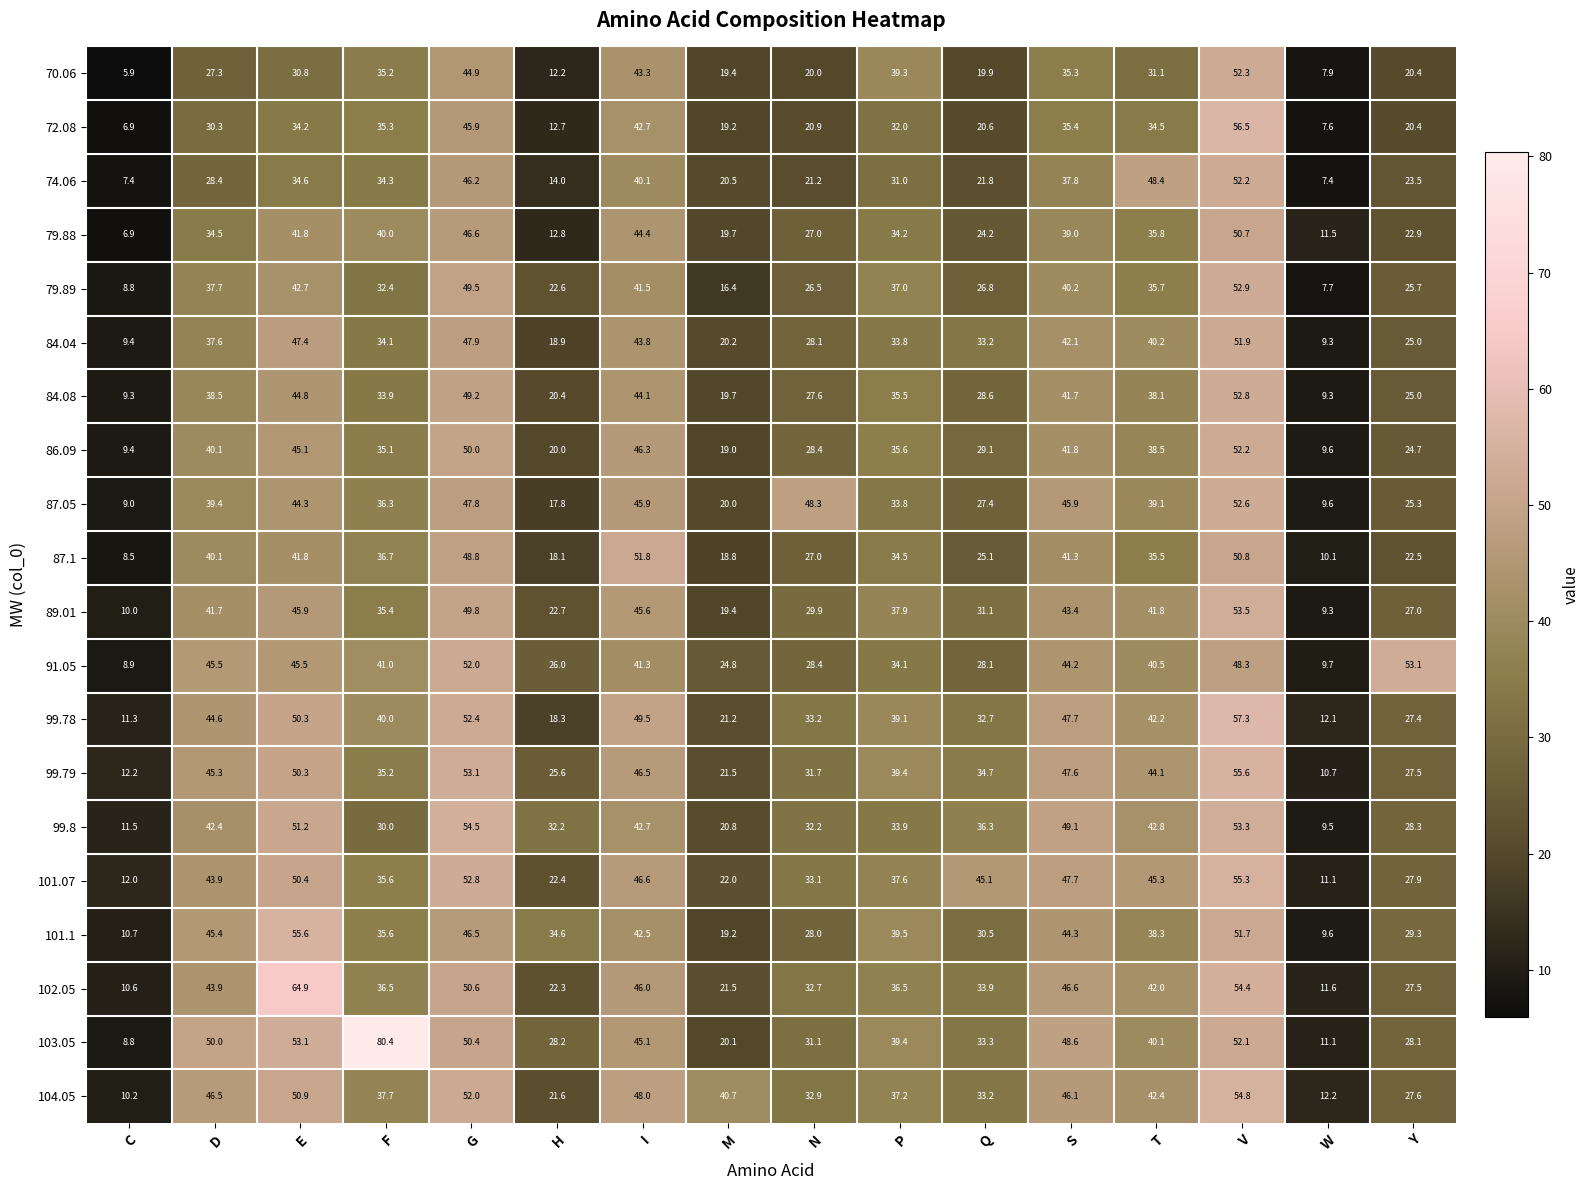

At which category is the sum across all series the highest?

V